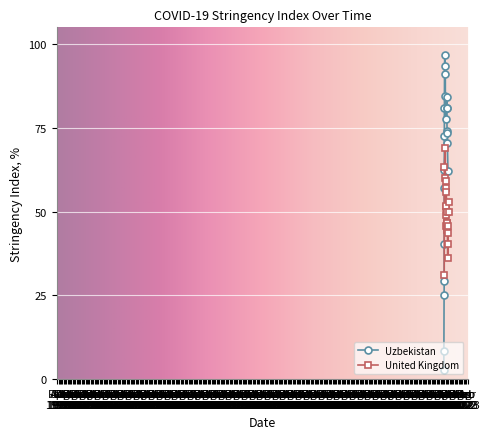

At how many categories does at least one series exceed 45?

20